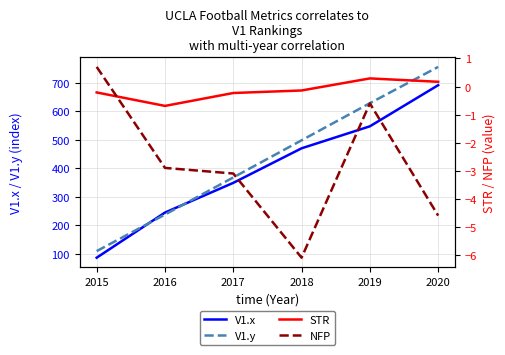

Rank the series at 2016 from highest to lowest value.

V1.x, V1.y, STR, NFP